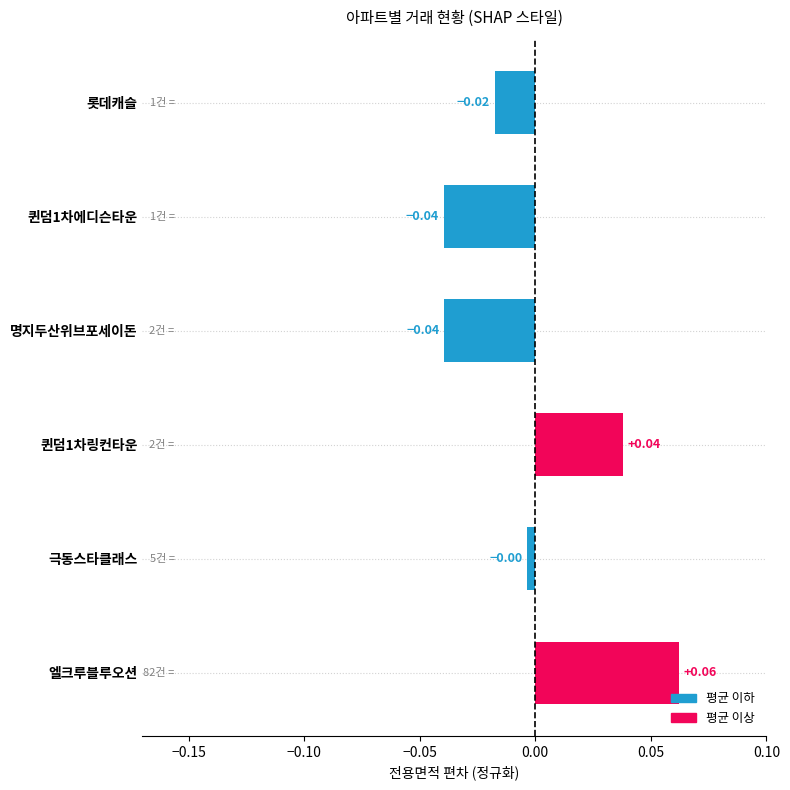

Which category has the highest value across all series?

엘크루블루오션